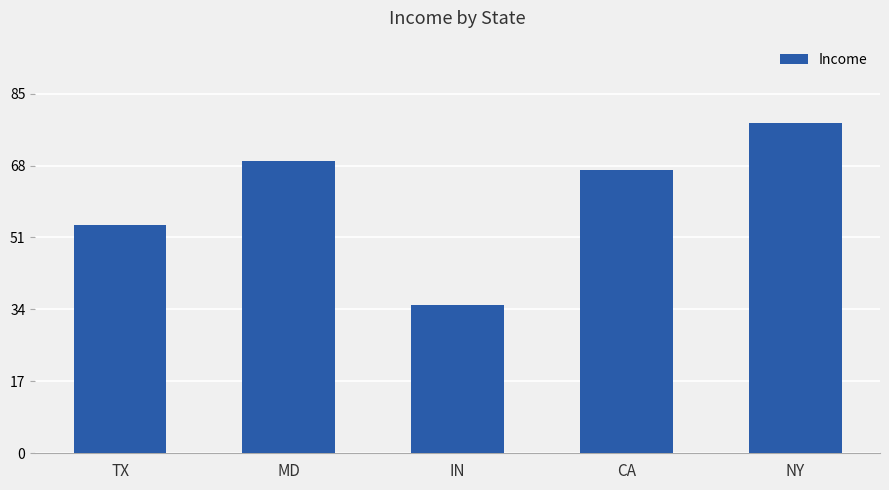

How many bars are there in total?

5